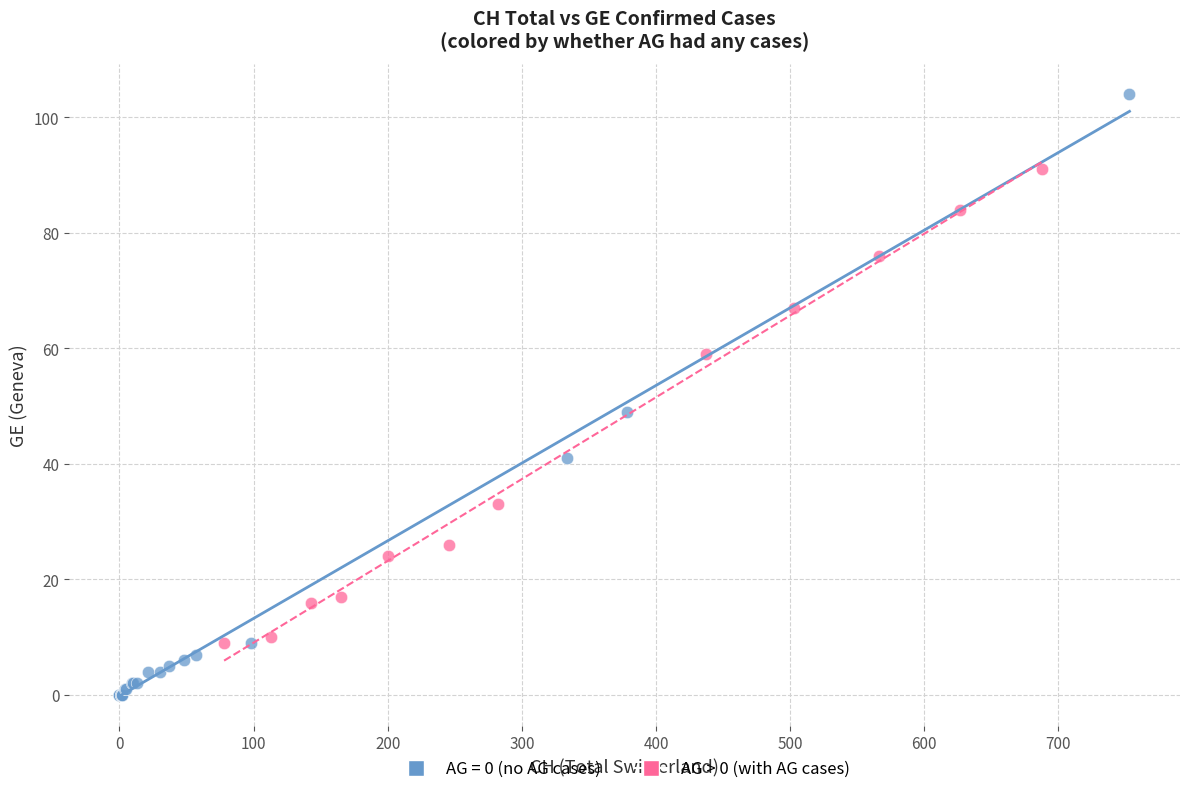

Which series contains the highest Y value?

AG = 0 (no AG cases)